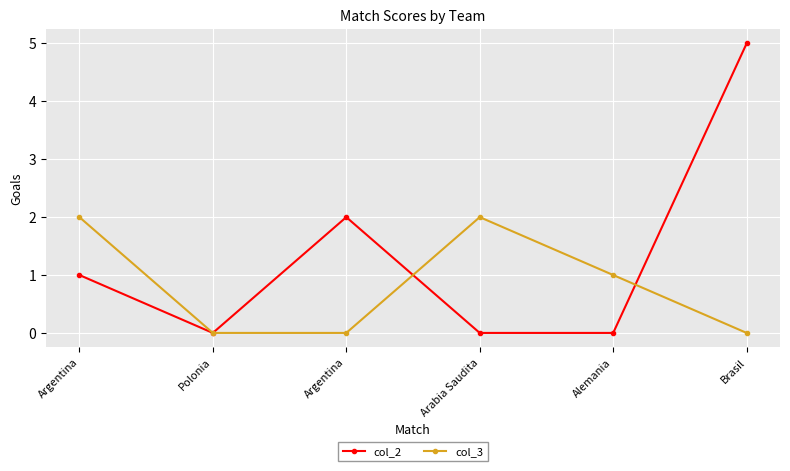

How many data points does each series have?

6